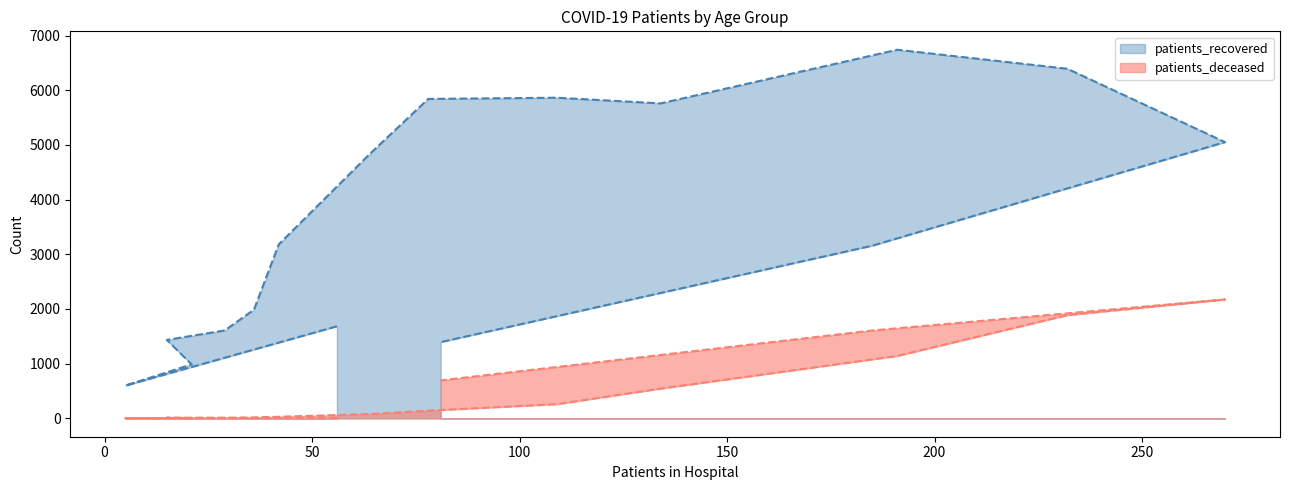

True or false: patients_recovered and patients_deceased intersect in this chart.

False